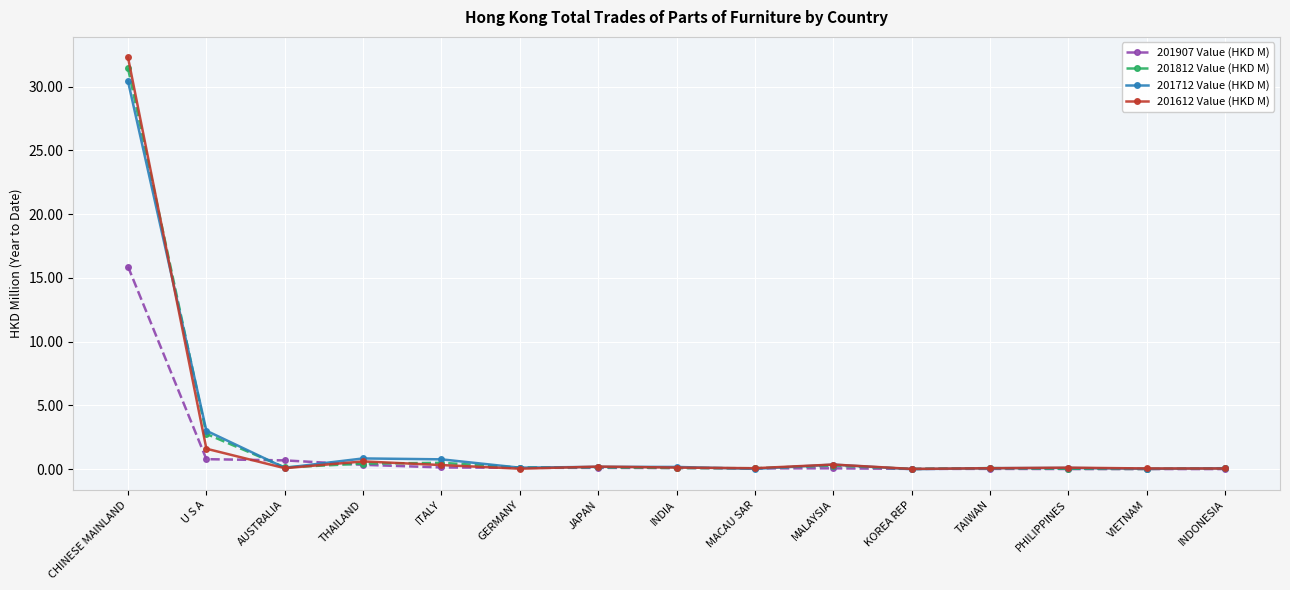

What is the label of the 12th point from the left?

TAIWAN